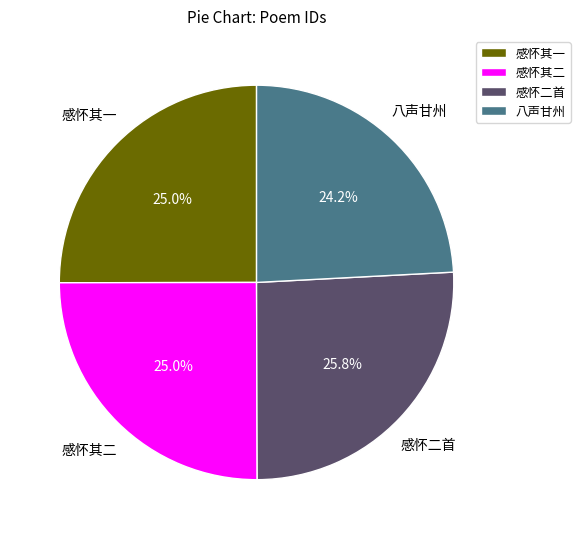

Is there a majority slice in this chart?

No